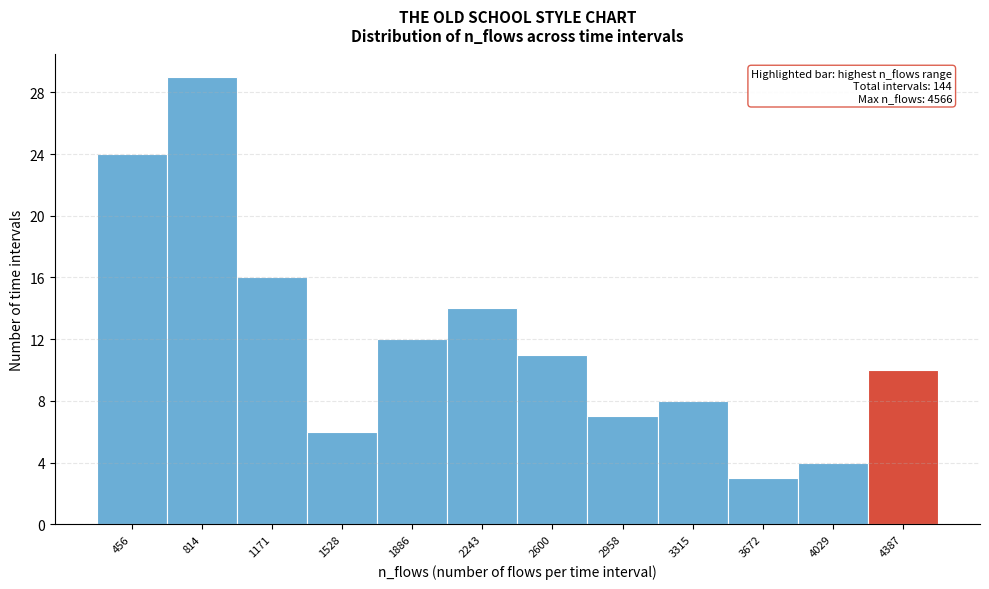

Over which range of the x-axis is the bar tallest?

650 to 1000